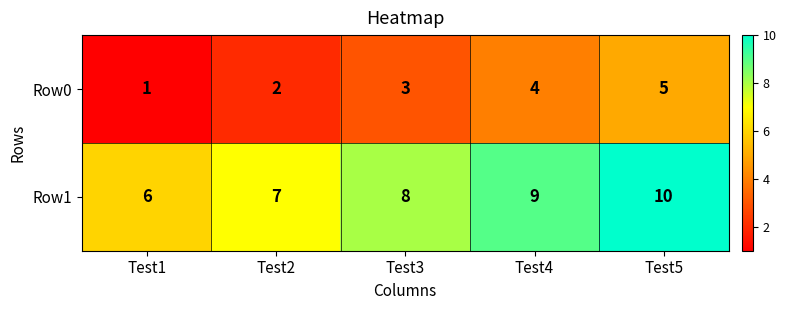

At which category is the sum across all series the highest?

Test5